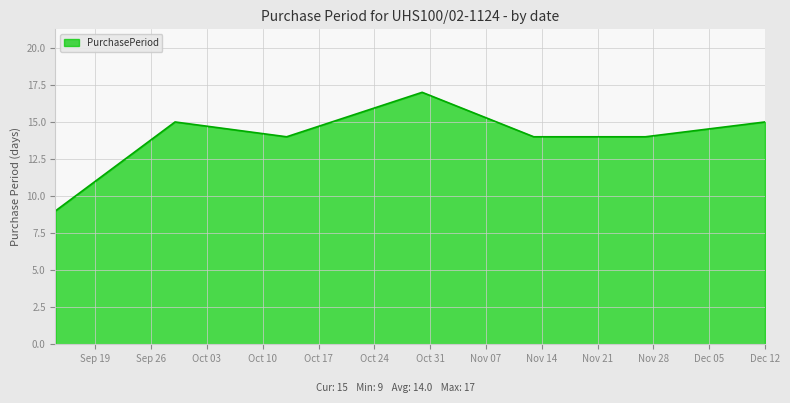

What is the minimum value shown in the chart?

9